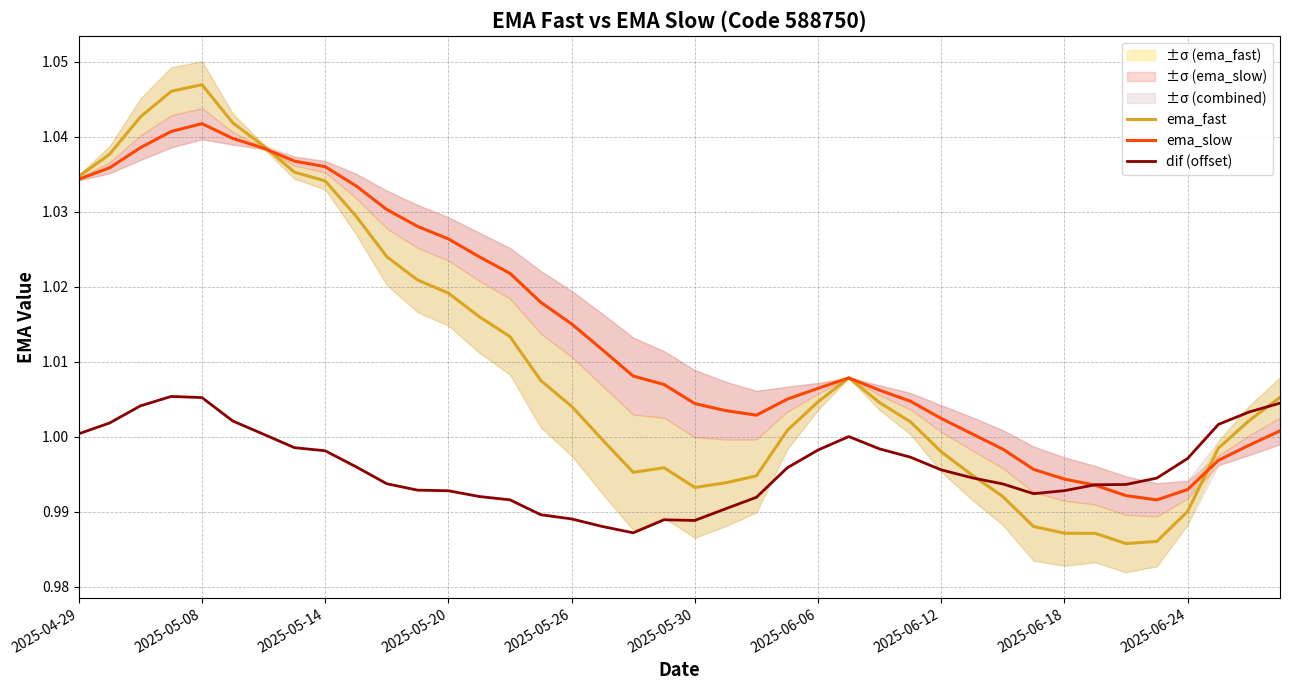

Is this an area chart (filled region under the line)?

No